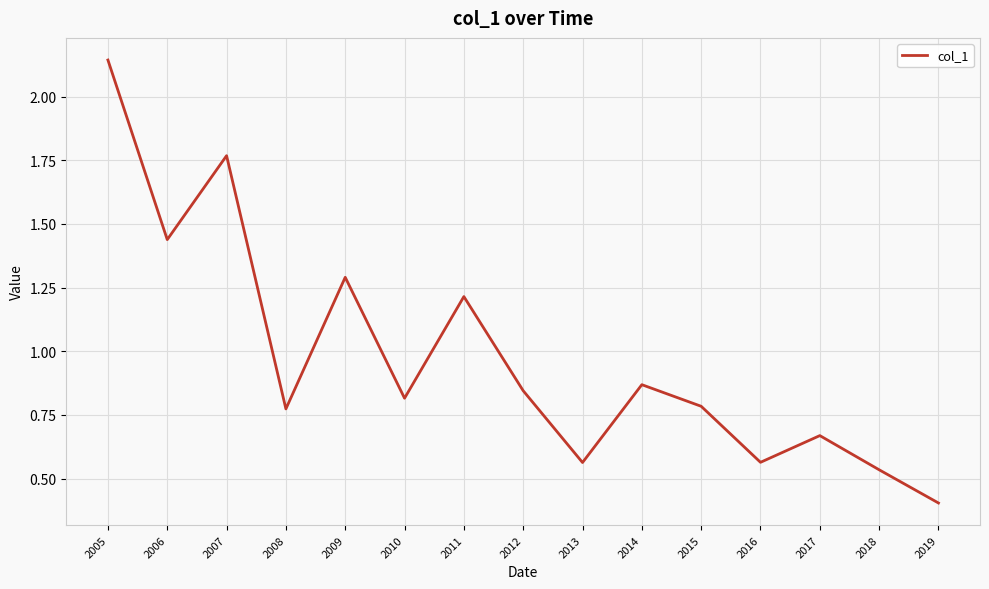

Which label corresponds to the largest value in the chart?

2005